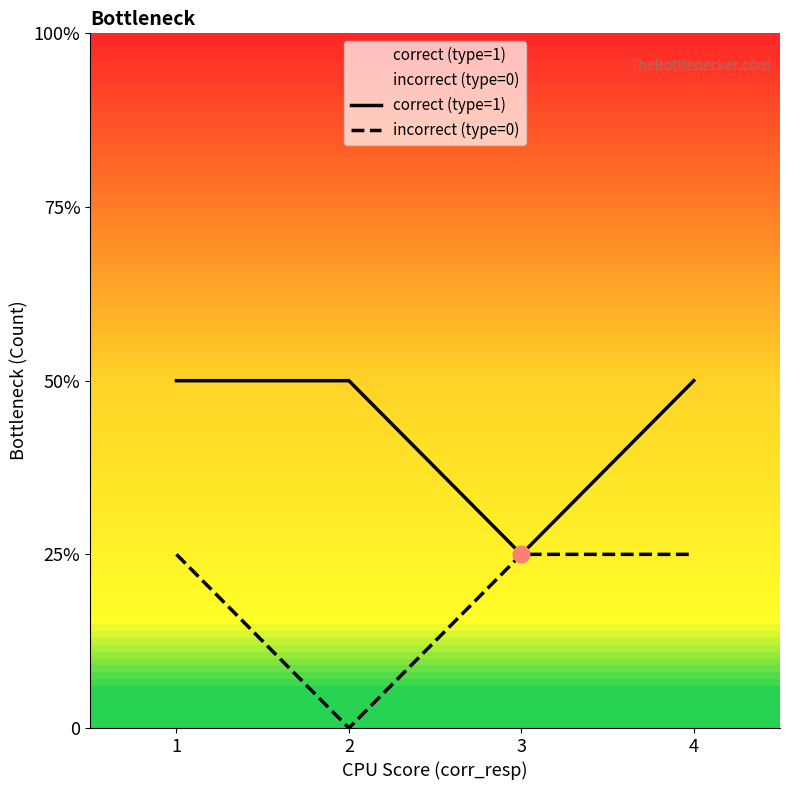

Which series has the largest range (max minus min)?

correct (type=1)